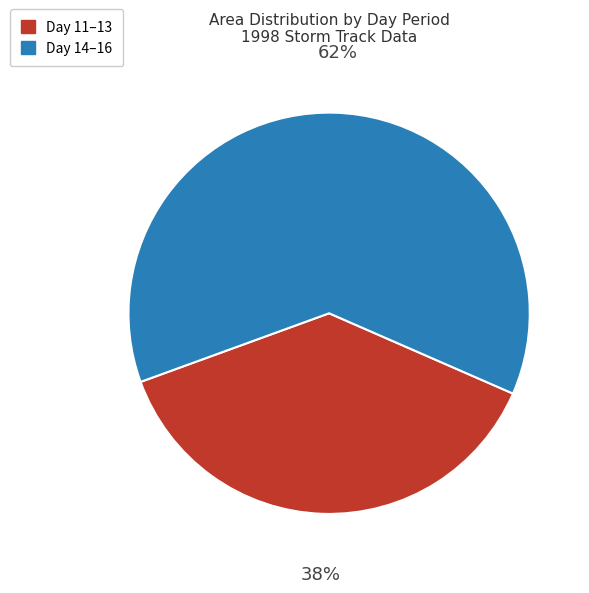

Does any single category account for the majority?

Yes